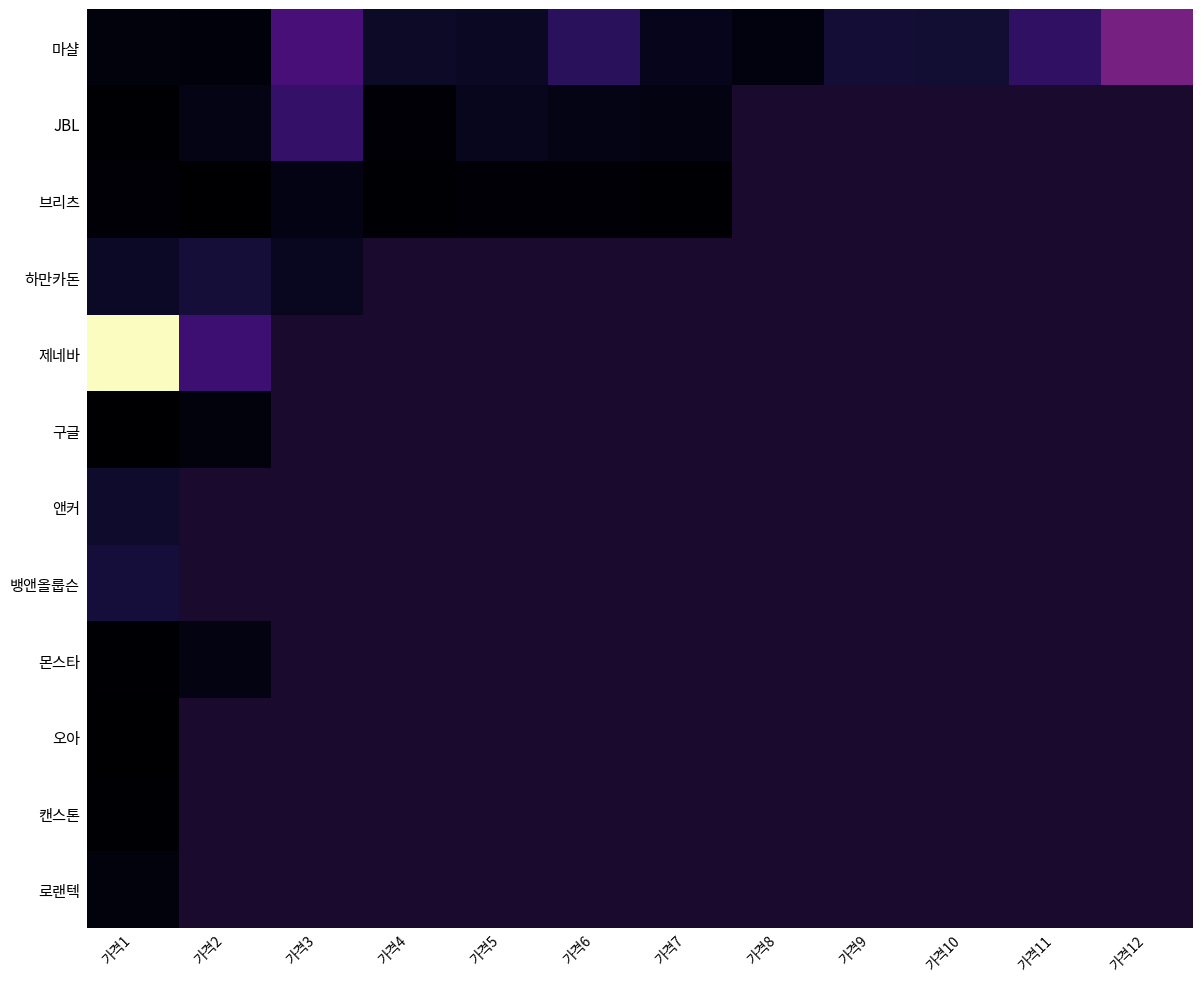

Which label corresponds to the smallest value in the chart?

가격1